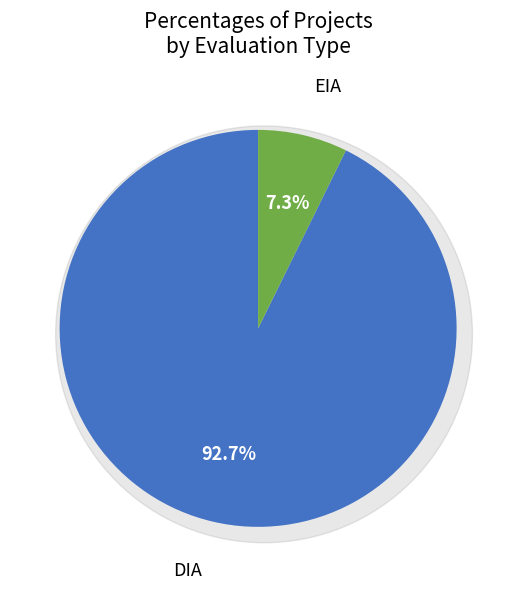

What portion of the pie excludes EIA?

92.7%